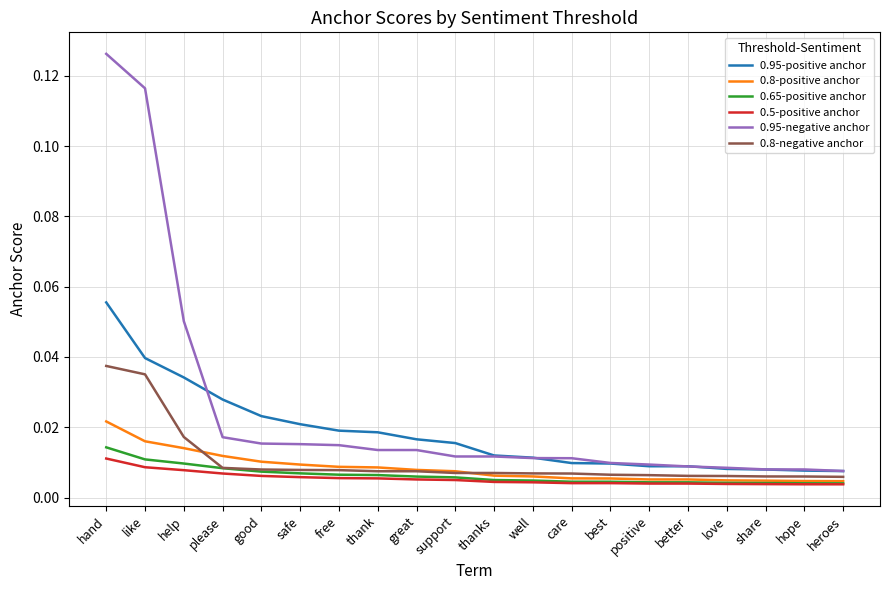

True or false: 0.95-positive anchor and 0.5-positive anchor intersect in this chart.

False